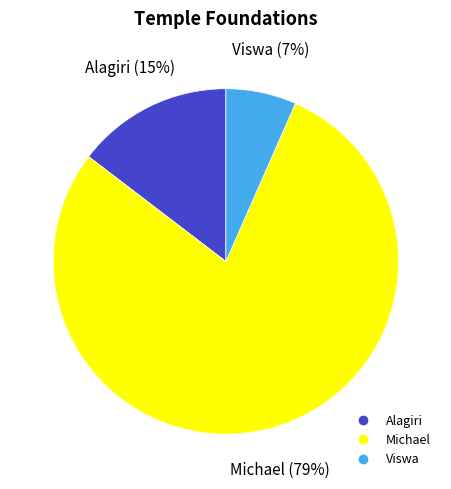

The Viswa slice represents 1% of the pie. True or false?

False